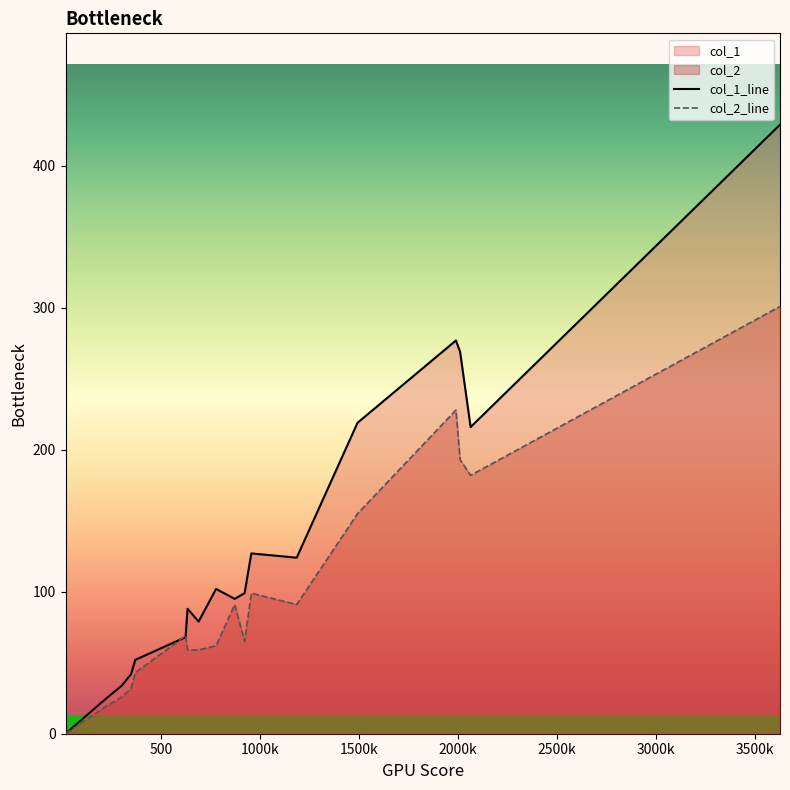

What position from the right is 923?

13